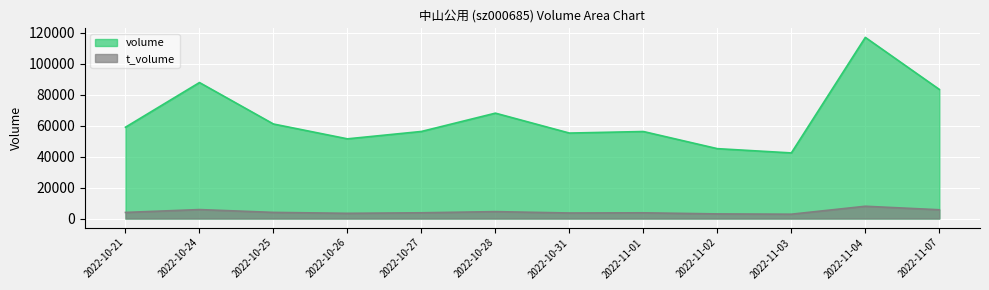

True or false: t_volume has a value of 5530 at 2022-10-27.

False